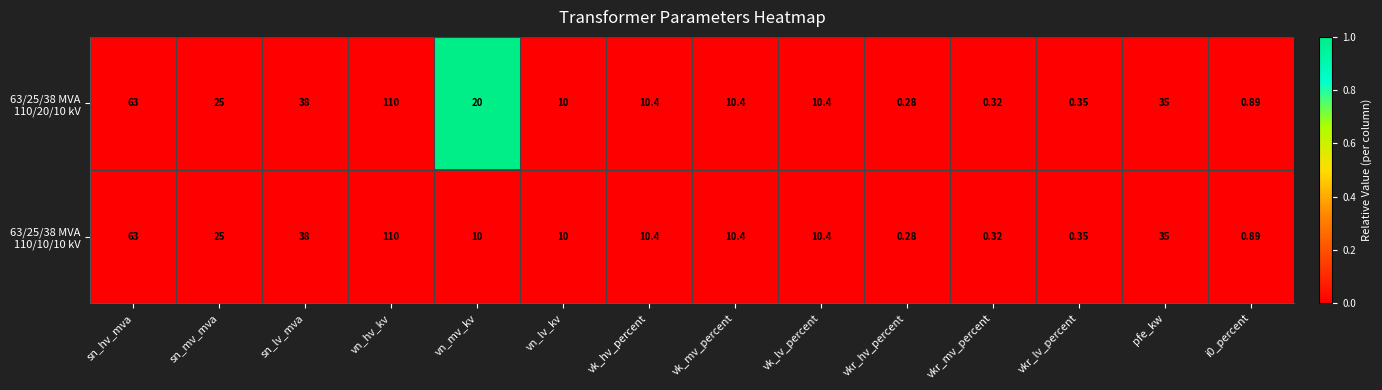

Which label corresponds to the largest value in the chart?

vn_hv_kv